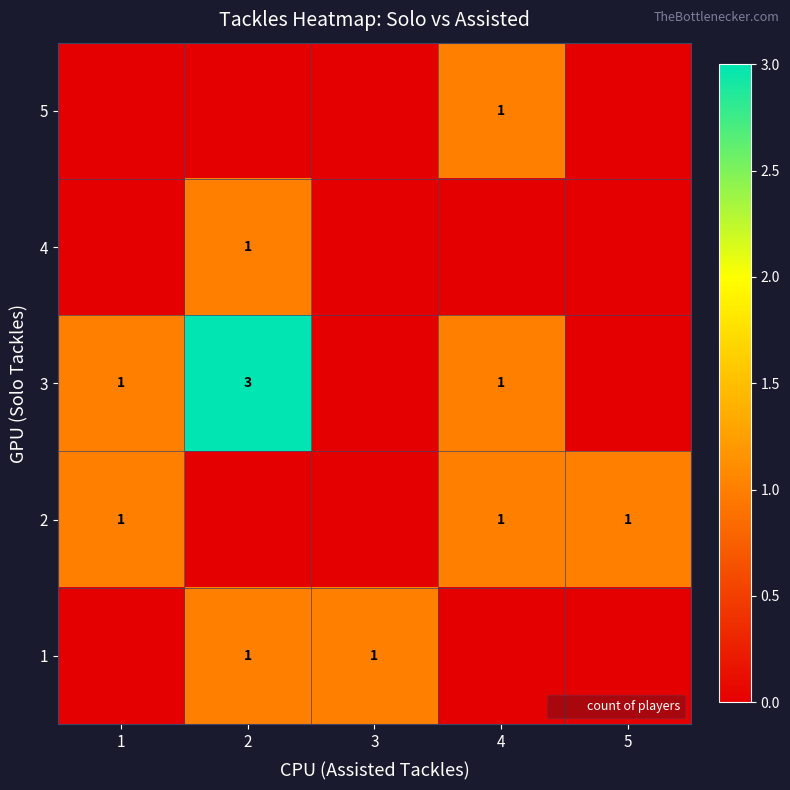

What is the approximate value of row_3 at 4?

1